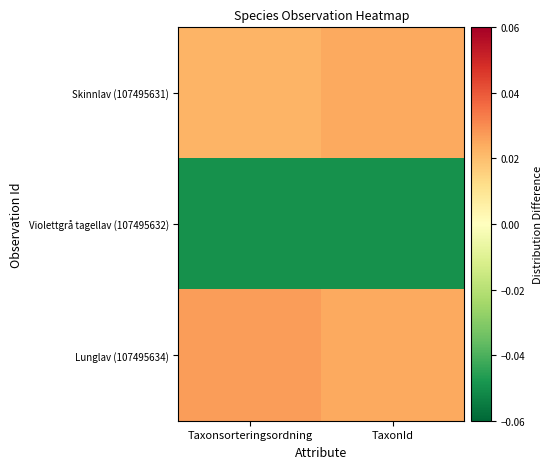

Rank the series by their maximum value, from highest to lowest.

Lunglav (107495634), Skinnlav (107495631), Violettgrå tagellav (107495632)